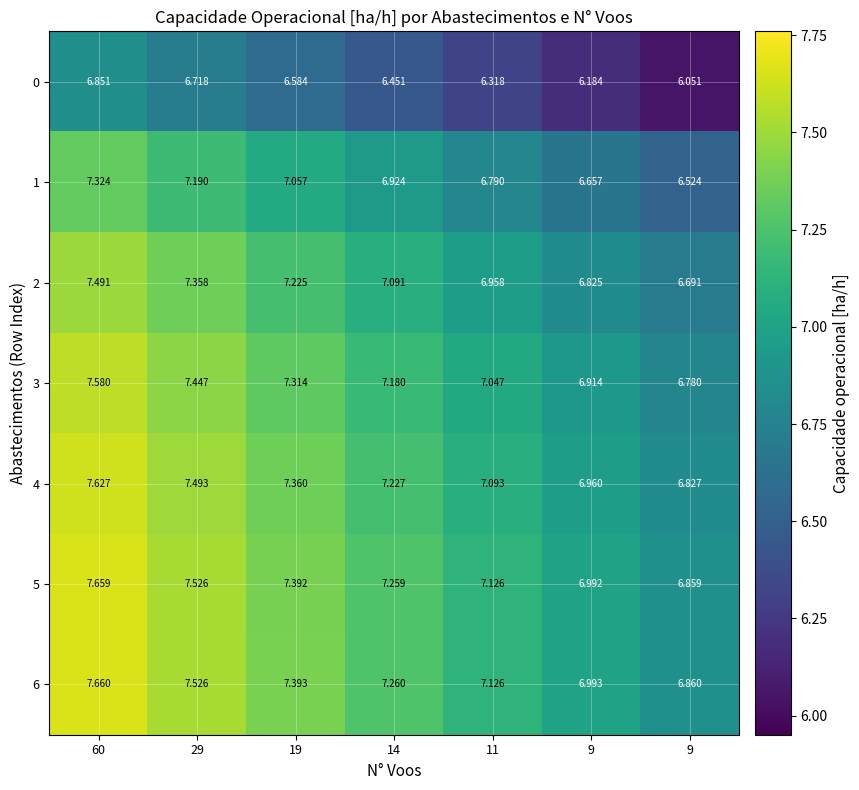

Reading right to left, what are all the values shown in this chart?

0: 9=6.1	9=6.2	11=6.3	14=6.5	19=6.6	29=6.7	60=6.9
1: 9=6.5	9=6.7	11=6.8	14=6.9	19=7.1	29=7.2	60=7.3
2: 9=6.7	9=6.8	11=7.0	14=7.1	19=7.2	29=7.4	60=7.5
3: 9=6.8	9=6.9	11=7.0	14=7.2	19=7.3	29=7.4	60=7.6
4: 9=6.8	9=7.0	11=7.1	14=7.2	19=7.4	29=7.5	60=7.6
5: 9=6.9	9=7.0	11=7.1	14=7.3	19=7.4	29=7.5	60=7.7
6: 9=6.9	9=7.0	11=7.1	14=7.3	19=7.4	29=7.5	60=7.7